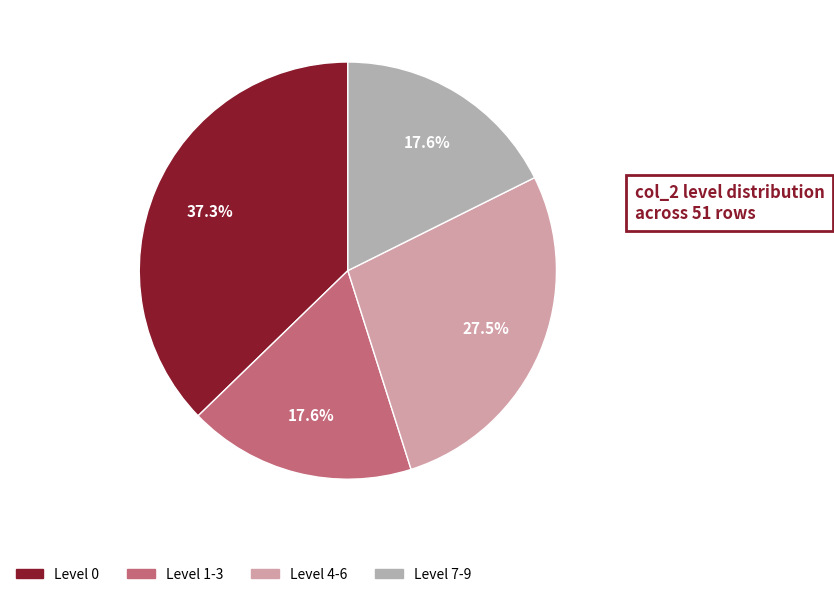

Is there a majority slice in this chart?

No